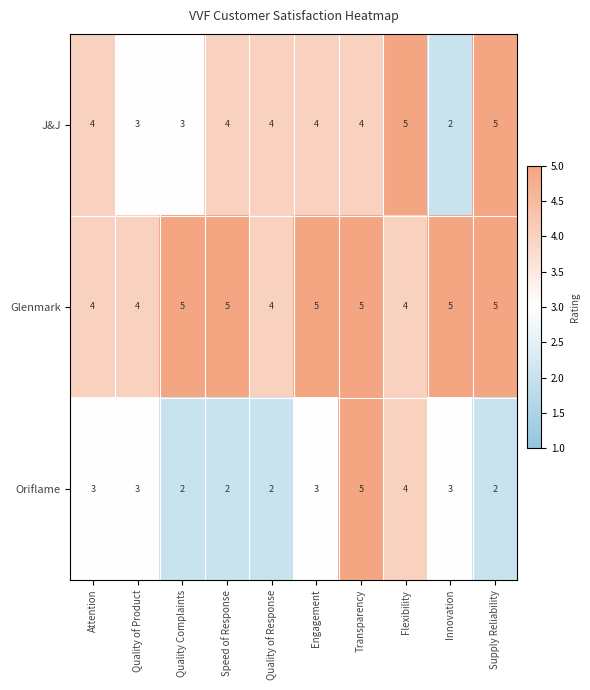

What is the sum of the J&J values at Engagement and Quality of Product?

7